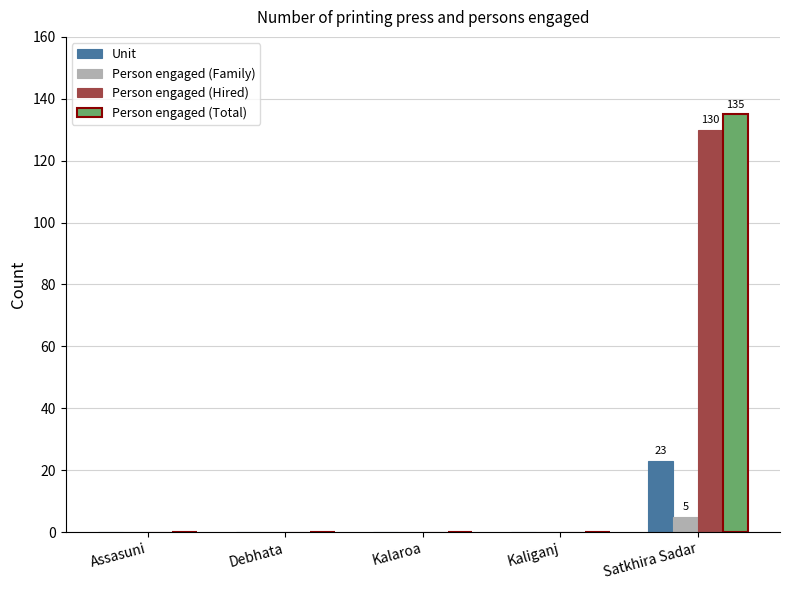

How many distinct data groups are displayed?

4